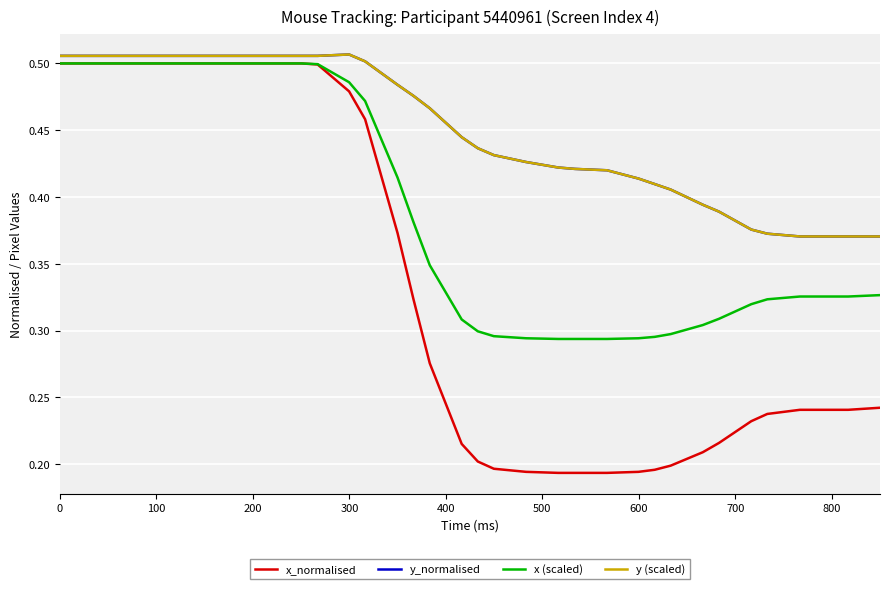

True or false: x_normalised and y_normalised intersect in this chart.

False